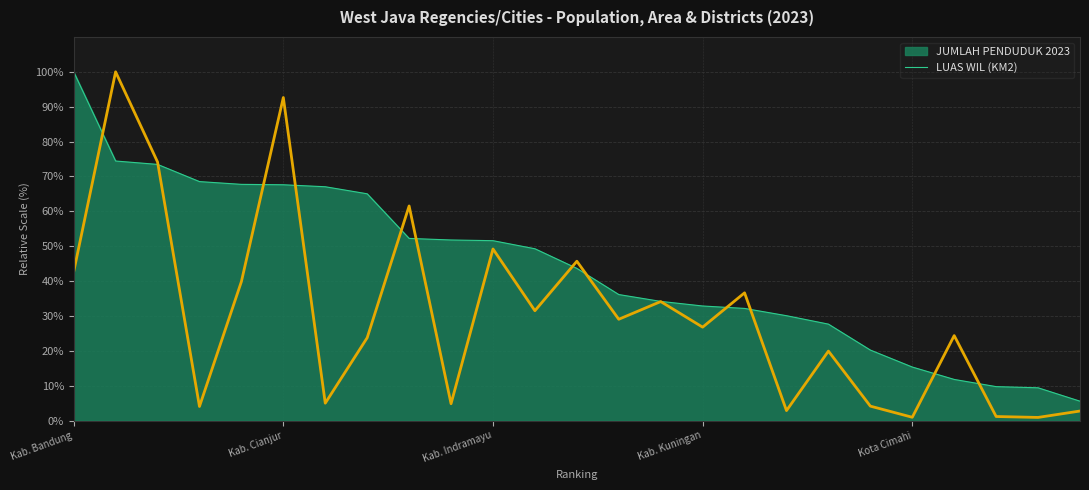

What is the change in value from Kab. Bandung to 13?

-13.6